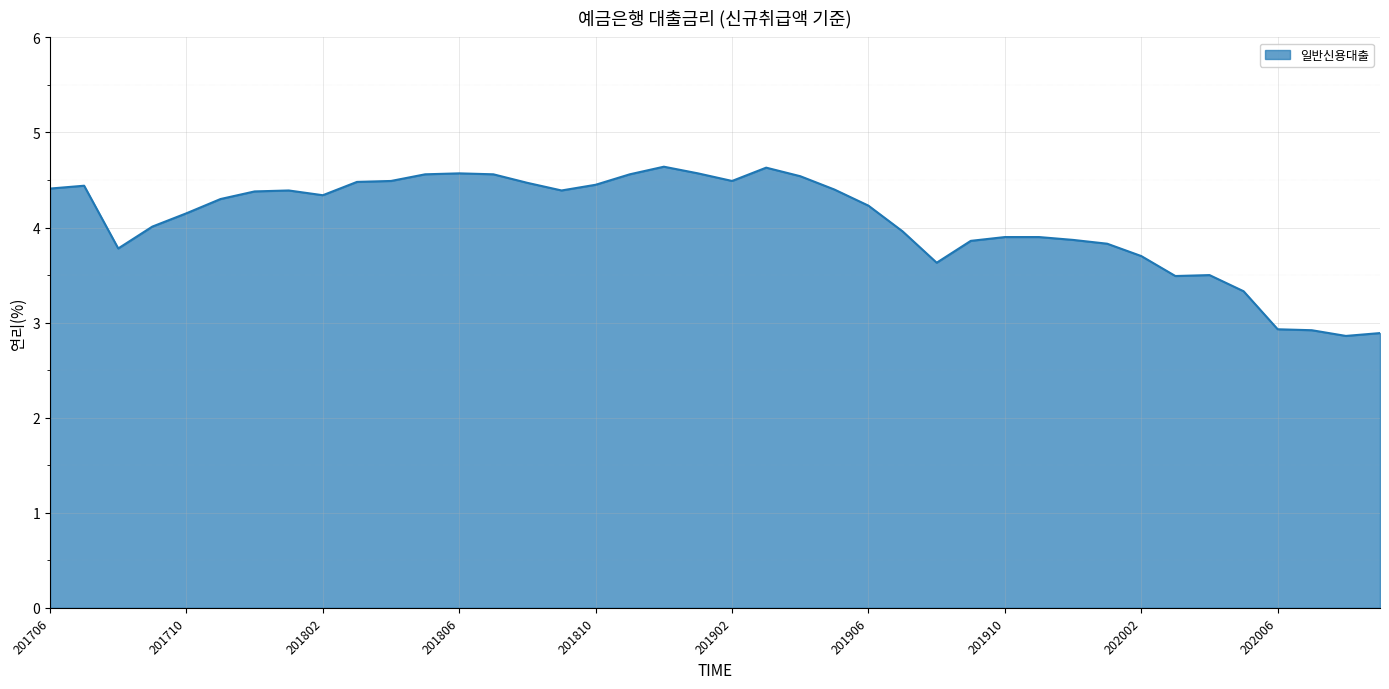

What is the greatest value displayed?

4.6